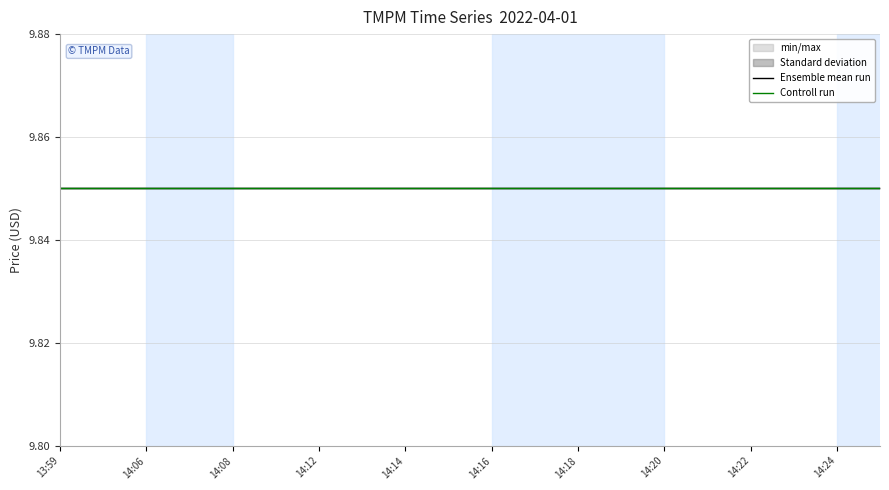

At which label does open reach its minimum?

2022-04-01 13:59